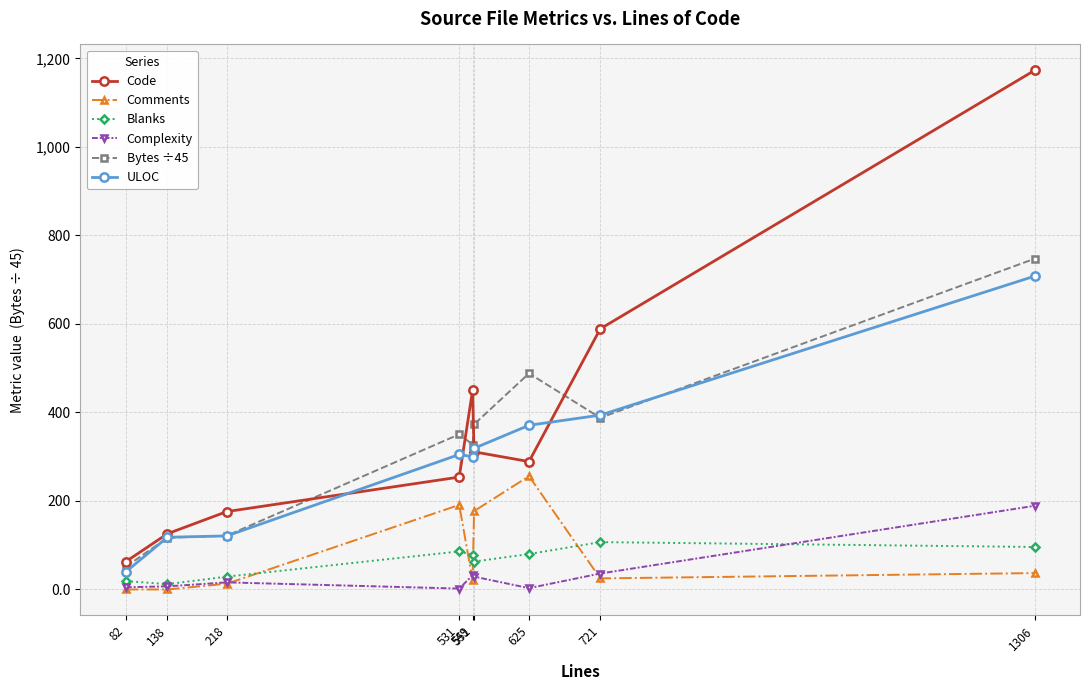

What is the spread (max minus min) of values at 549?

429.0